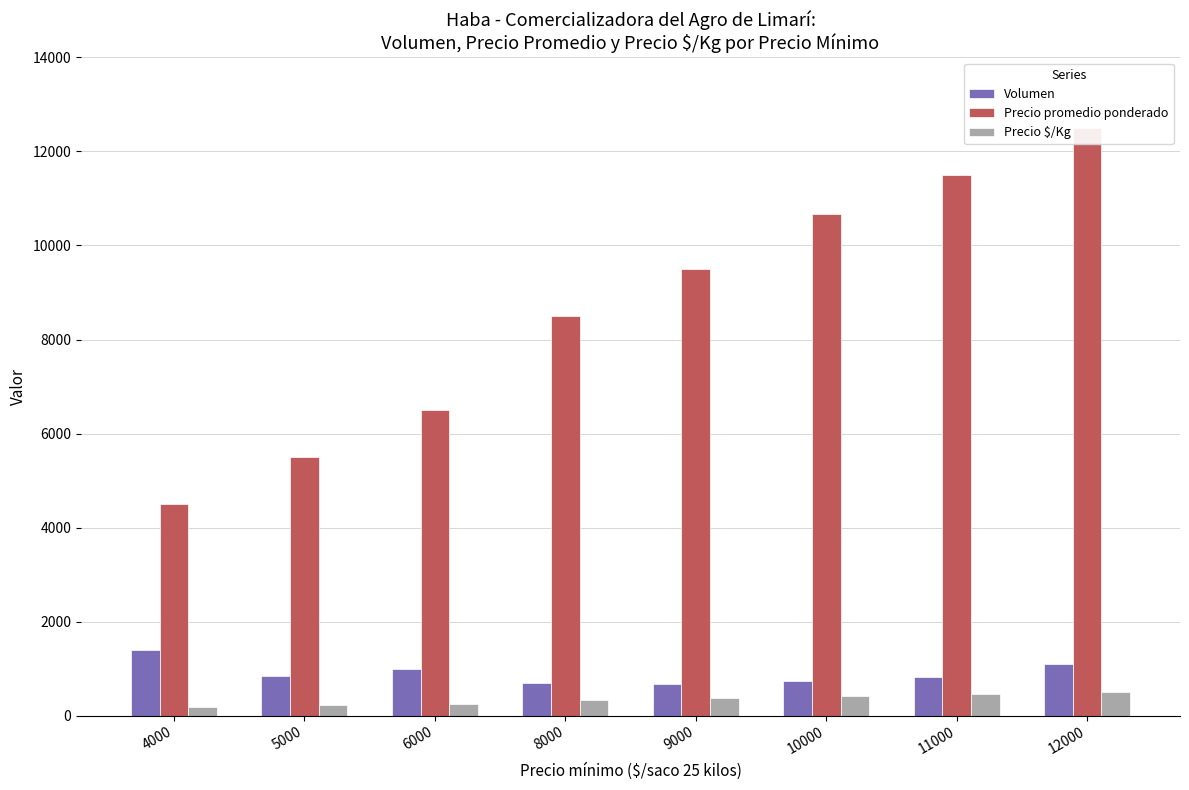

What is the maximum value for Precio $/Kg?

500